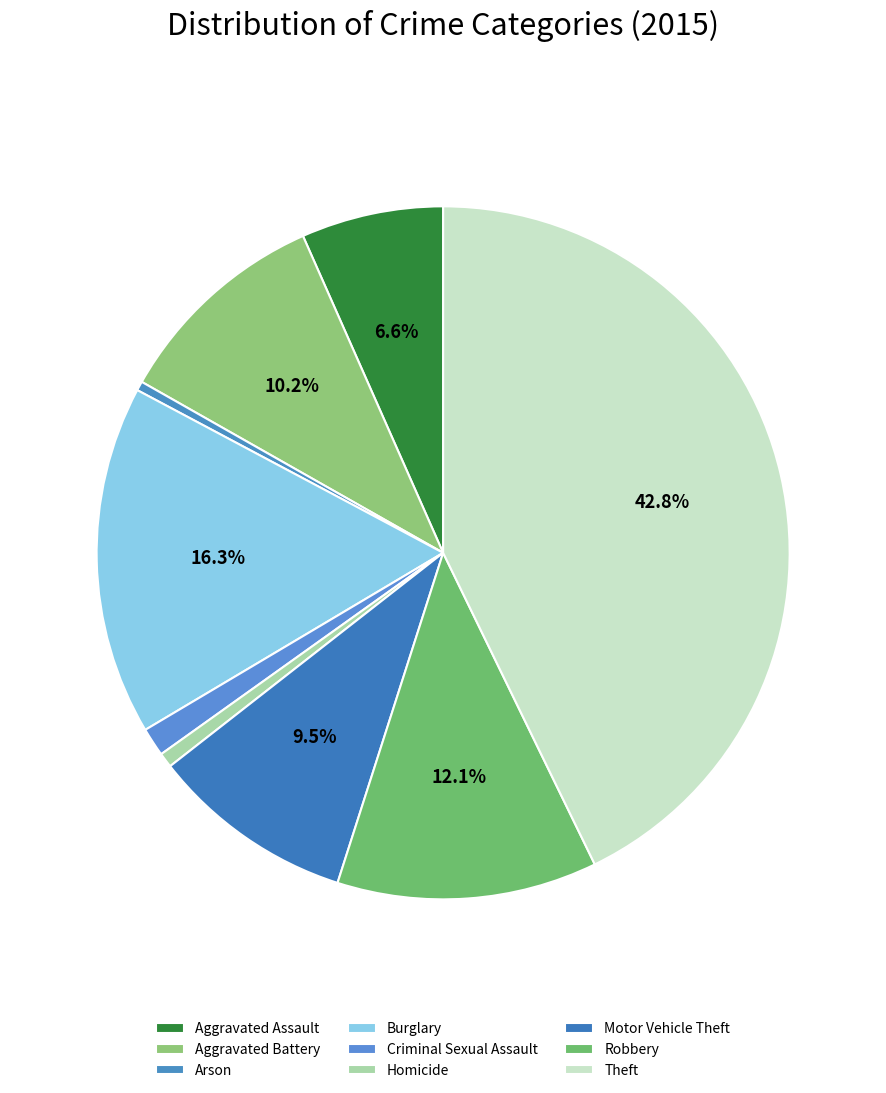

Which category has the biggest portion of the pie?

Theft